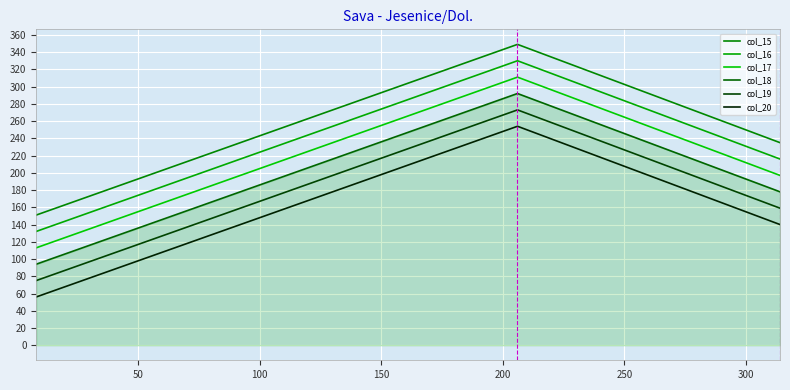

Is this an area chart (filled region under the line)?

Yes